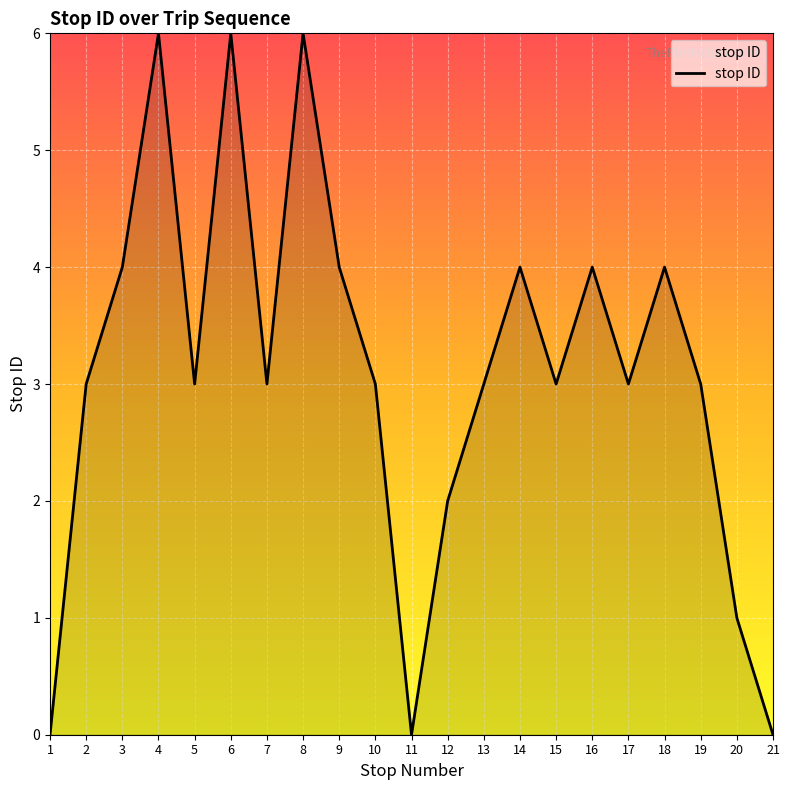

The value at 10 is 3. True or false?

True